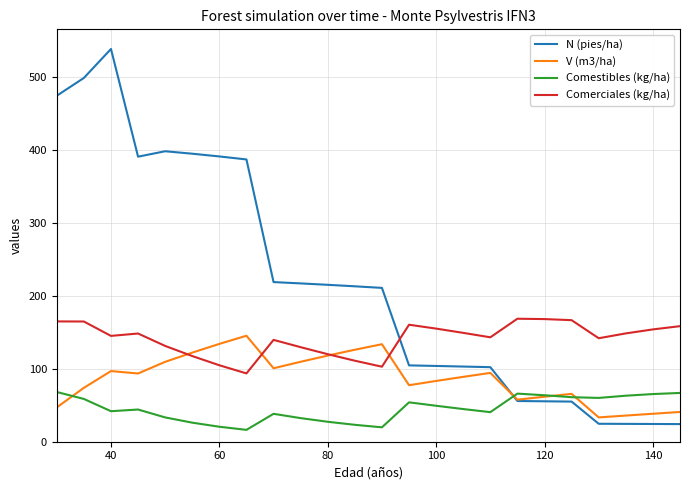

True or false: Comerciales (kg/ha) and Comestibles (kg/ha) cross at least once.

False